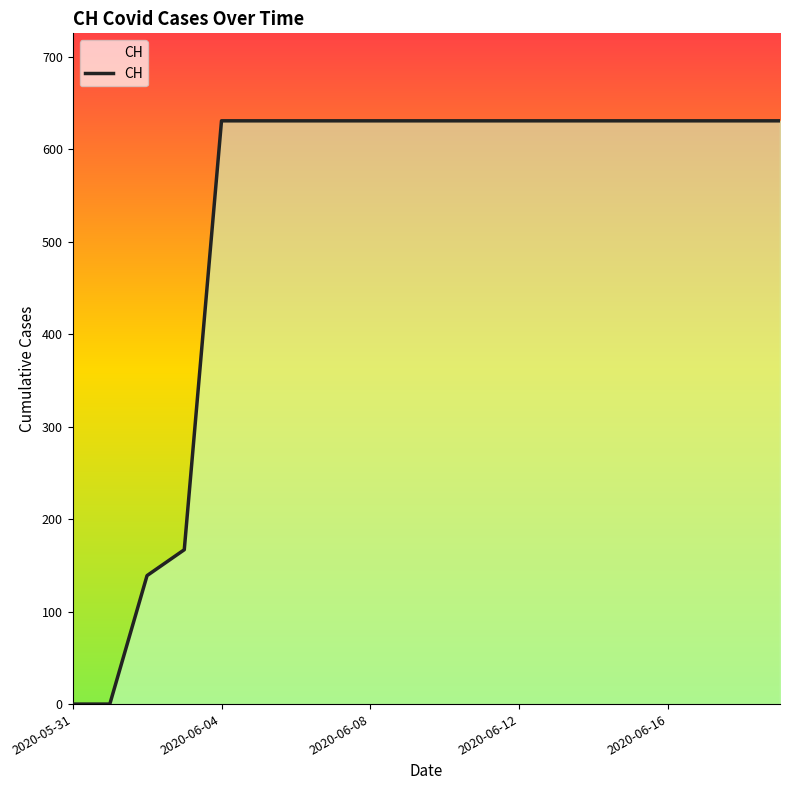

What is the difference between the maximum and minimum values?

631